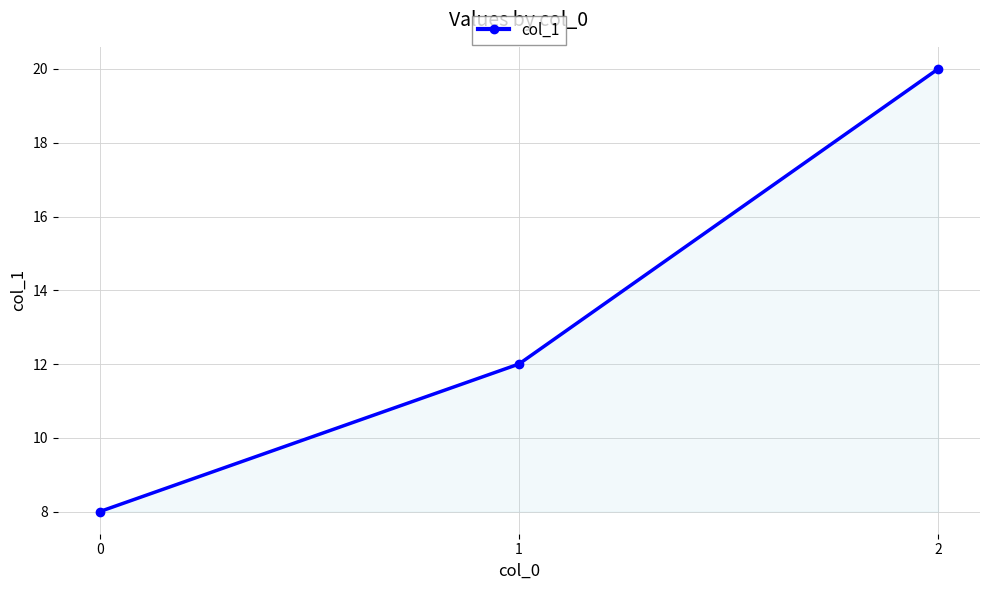

Rank the categories by value from highest to lowest.

2, 1, 0